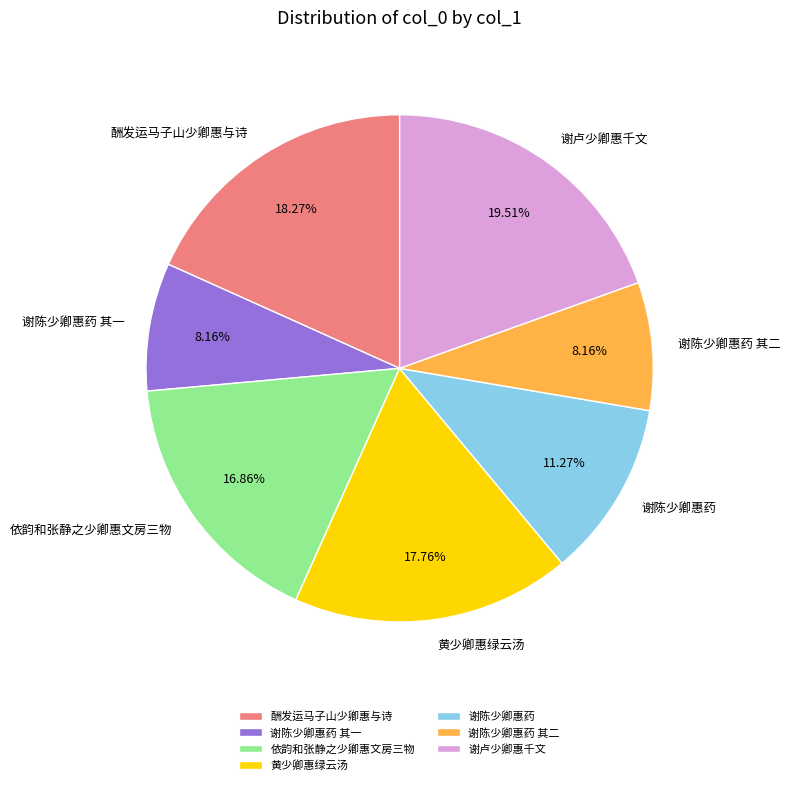

Does any single category account for the majority?

No